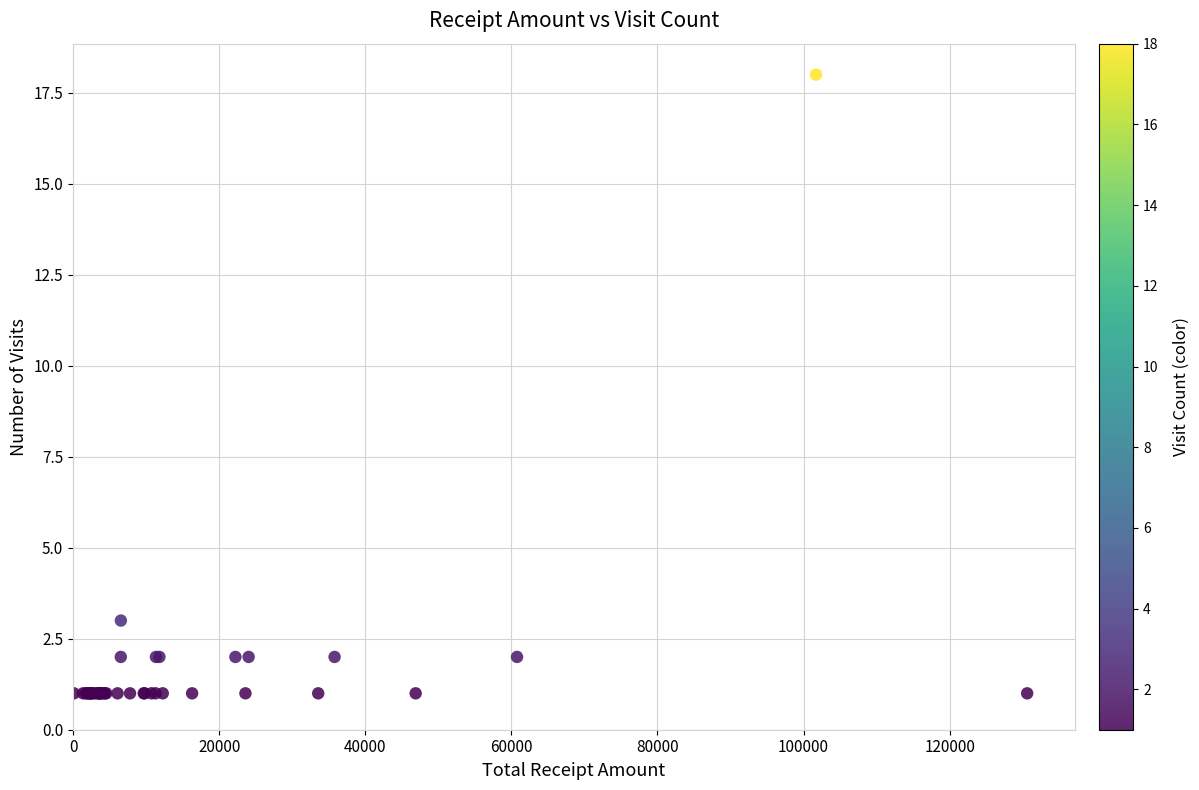

What Y value in the scatter plot is closest to 9?

3